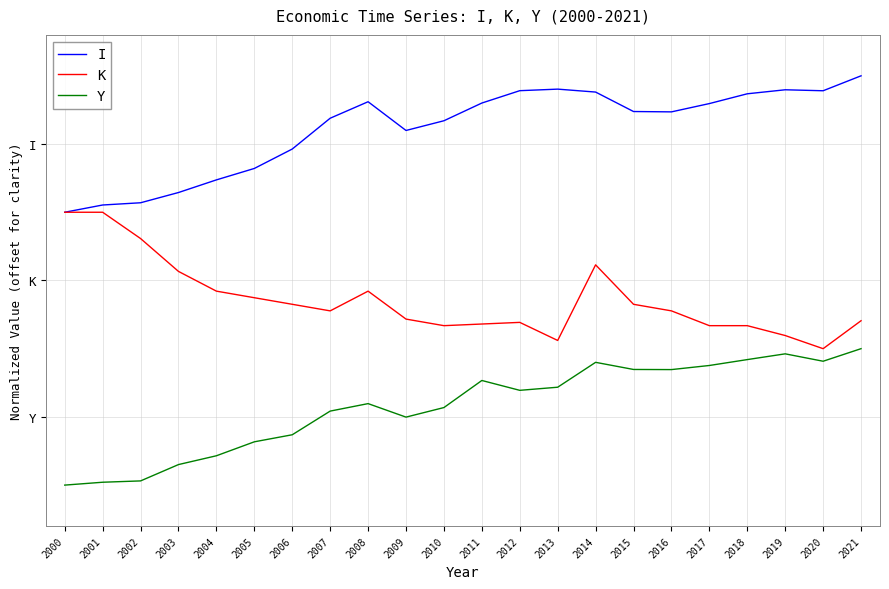

Does the chart have visible grid lines?

Yes